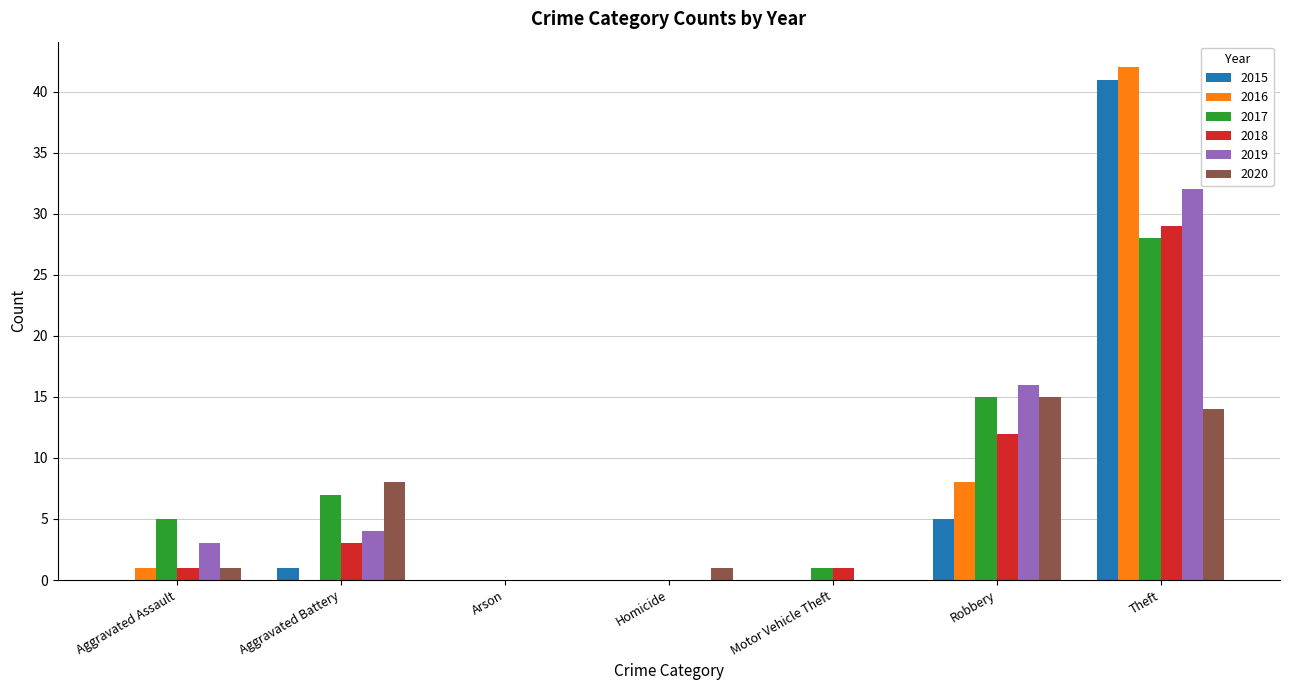

True or false: 2019 has a value of 32 at Theft.

True